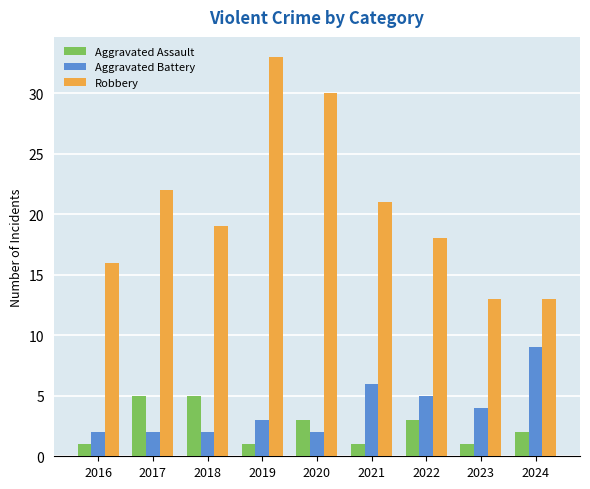

How many data points in Aggravated Battery are less than 3?

4